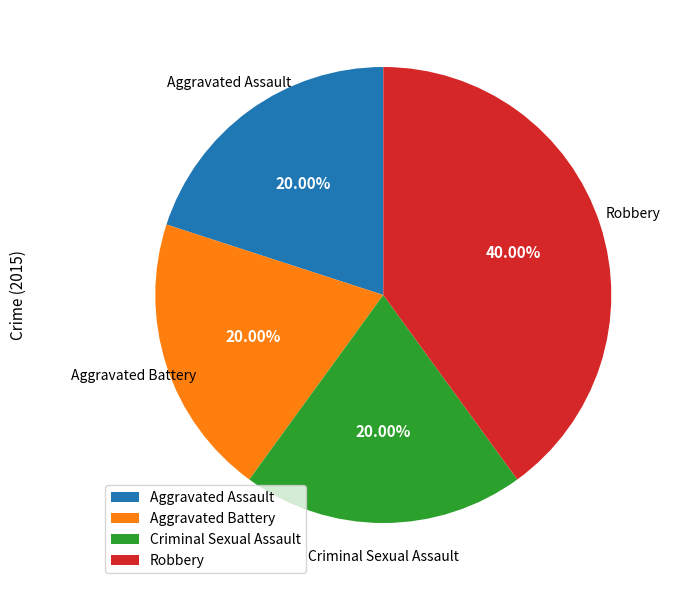

Count the number of slices in the pie.

4